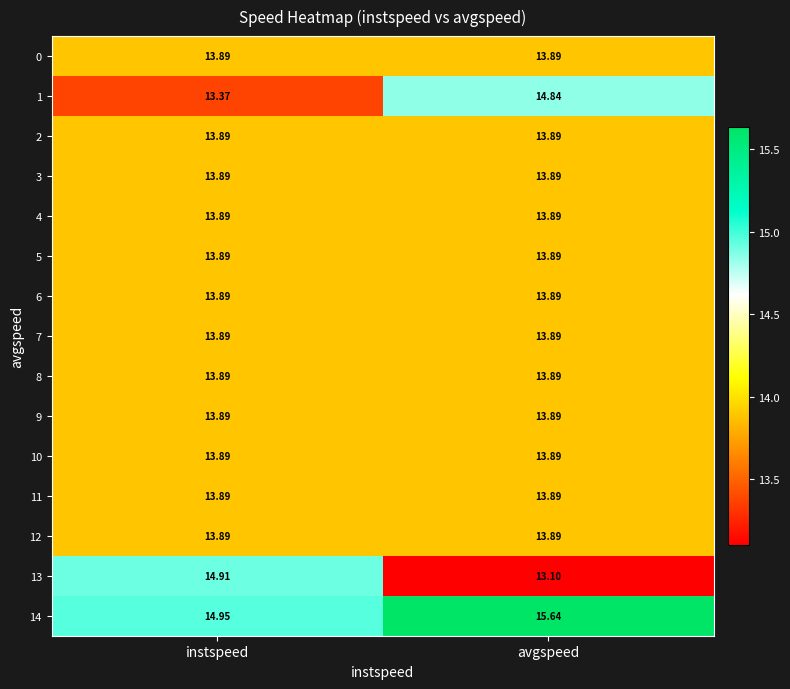

At which category is the sum across all series the highest?

avgspeed